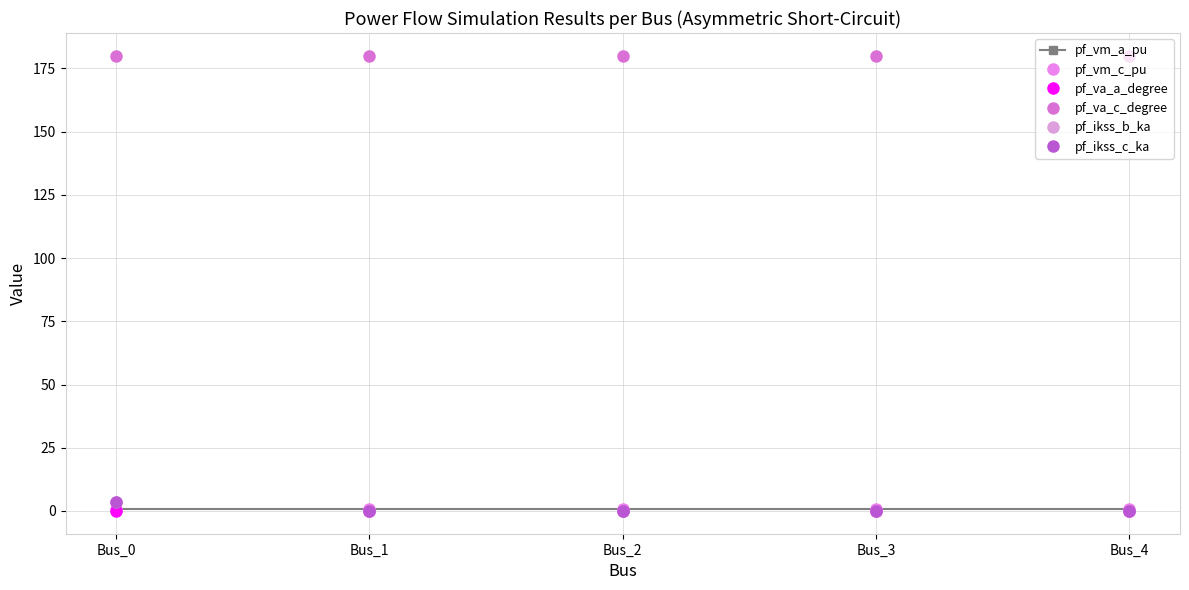

At Bus_4, list the series in order from smallest to largest.

pf_ikss_b_ka, pf_ikss_c_ka, pf_va_a_degree, pf_vm_a_pu, pf_vm_c_pu, pf_va_c_degree